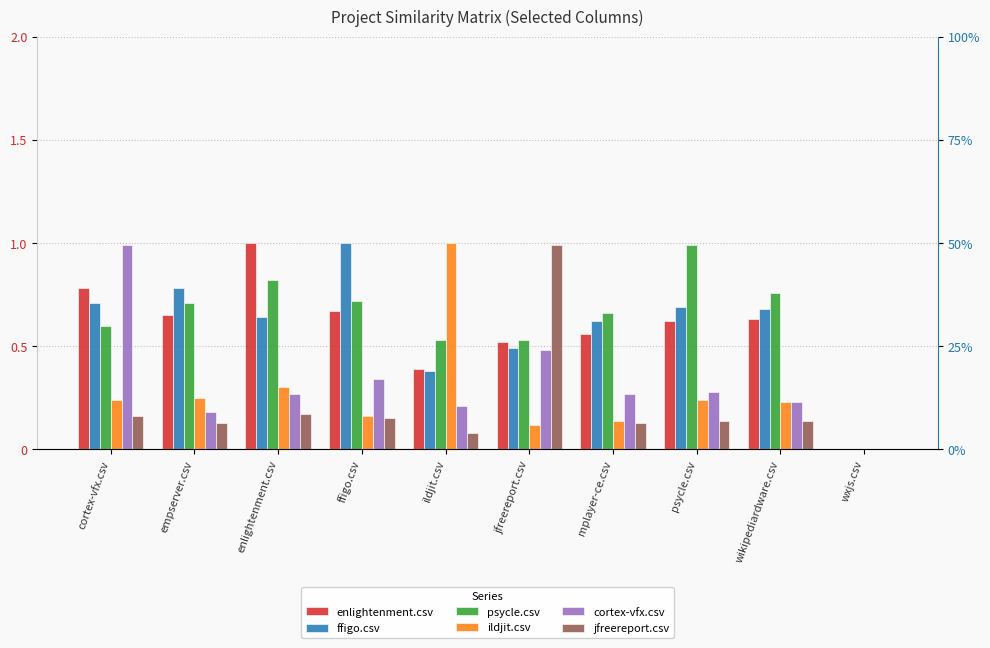

How many groups of bars are there?

10